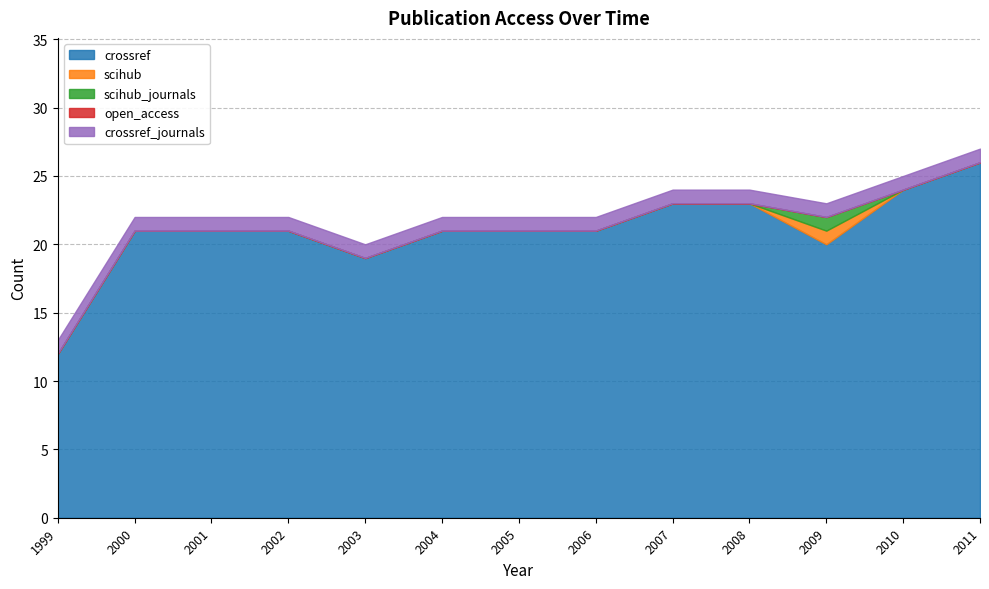

List the labels in order of open_access value, smallest first.

1999, 2000, 2001, 2002, 2003, 2004, 2005, 2006, 2007, 2008, 2009, 2010, 2011